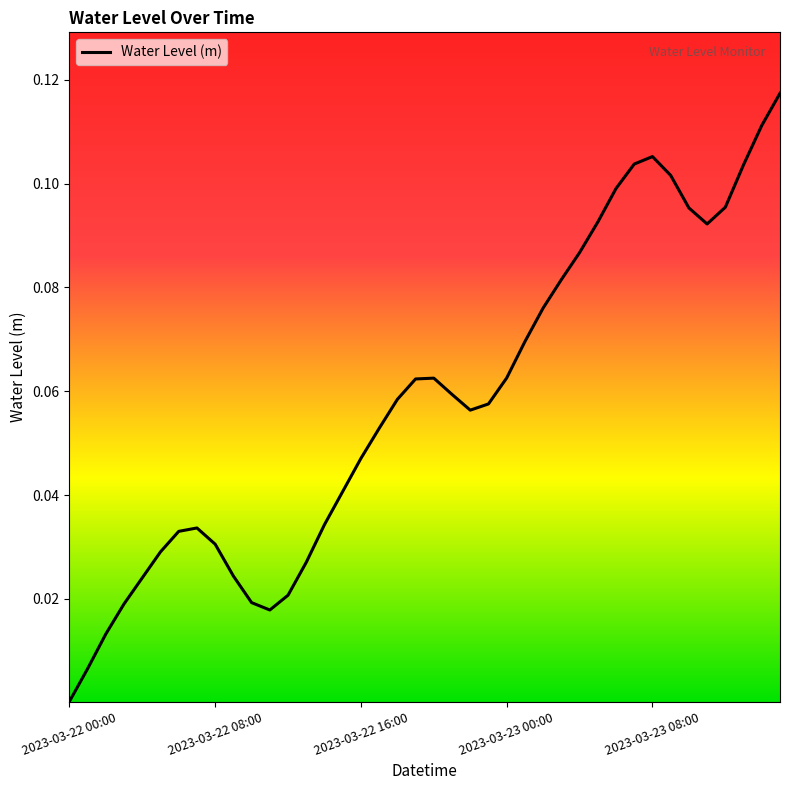

What is the label of the 13th point from the left?

12